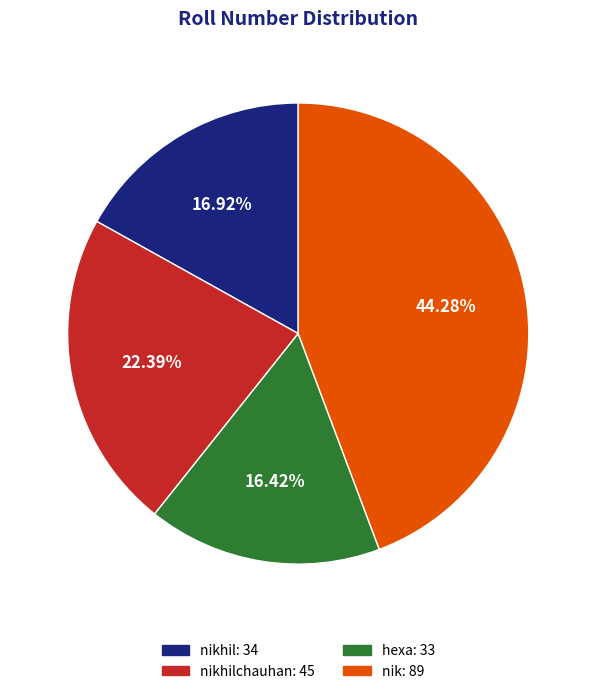

Approximately how many times larger is the value at nikhilchauhan: 45 compared to nik: 89?

0.5